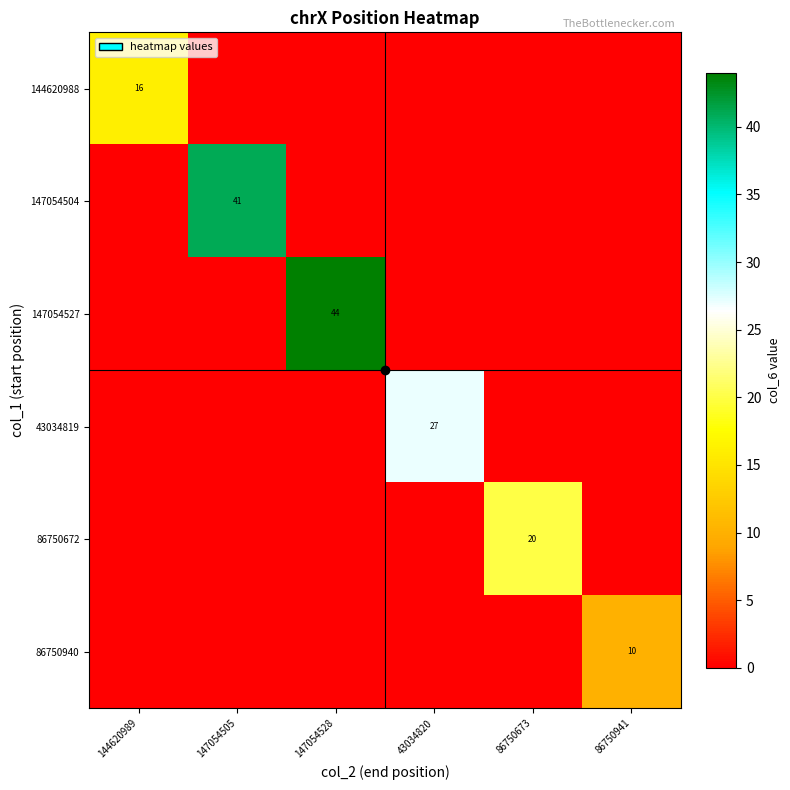

Which category has the highest value across all series?

147054528